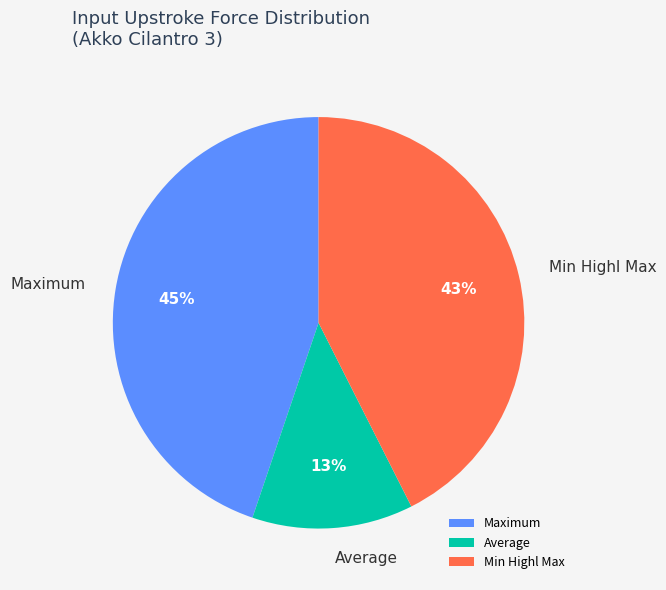

How many slices are in this pie chart?

3